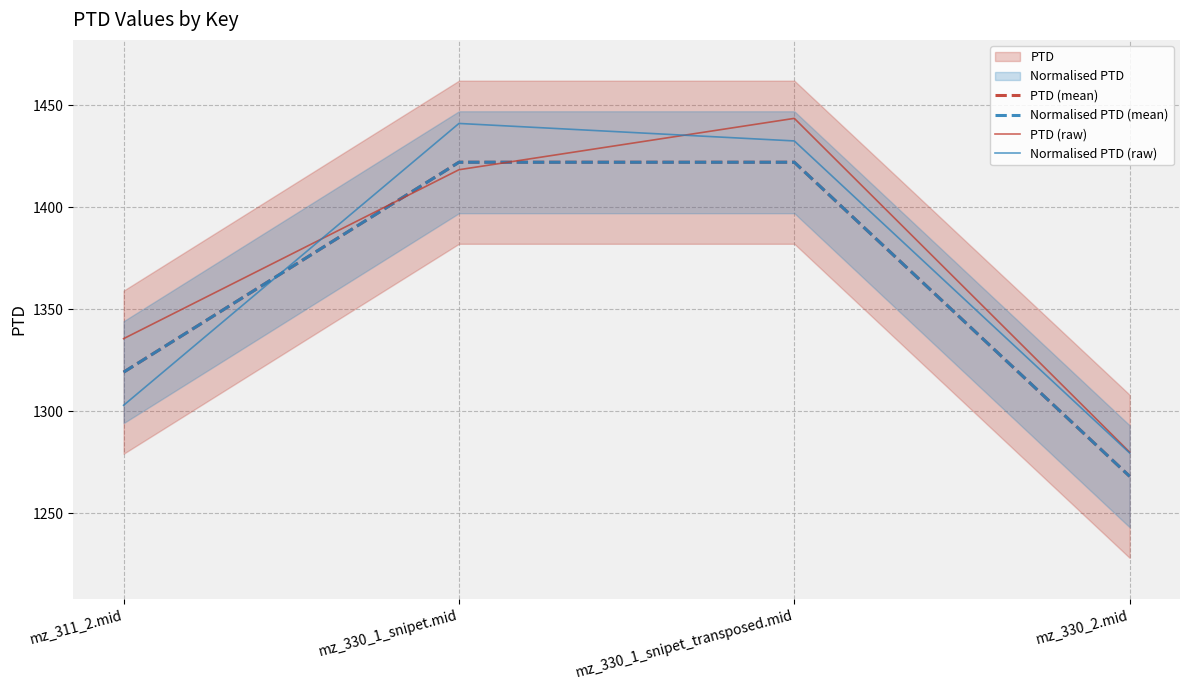

What is the label of the 4th point from the right?

mz_311_2.mid